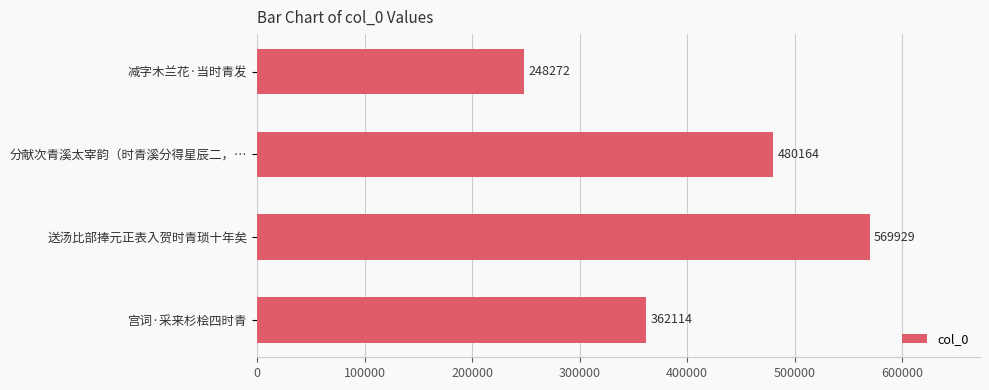

Between 送汤比部捧元正表入贺时青琐十年矣 and 减字木兰花·当时青发, which is larger?

送汤比部捧元正表入贺时青琐十年矣